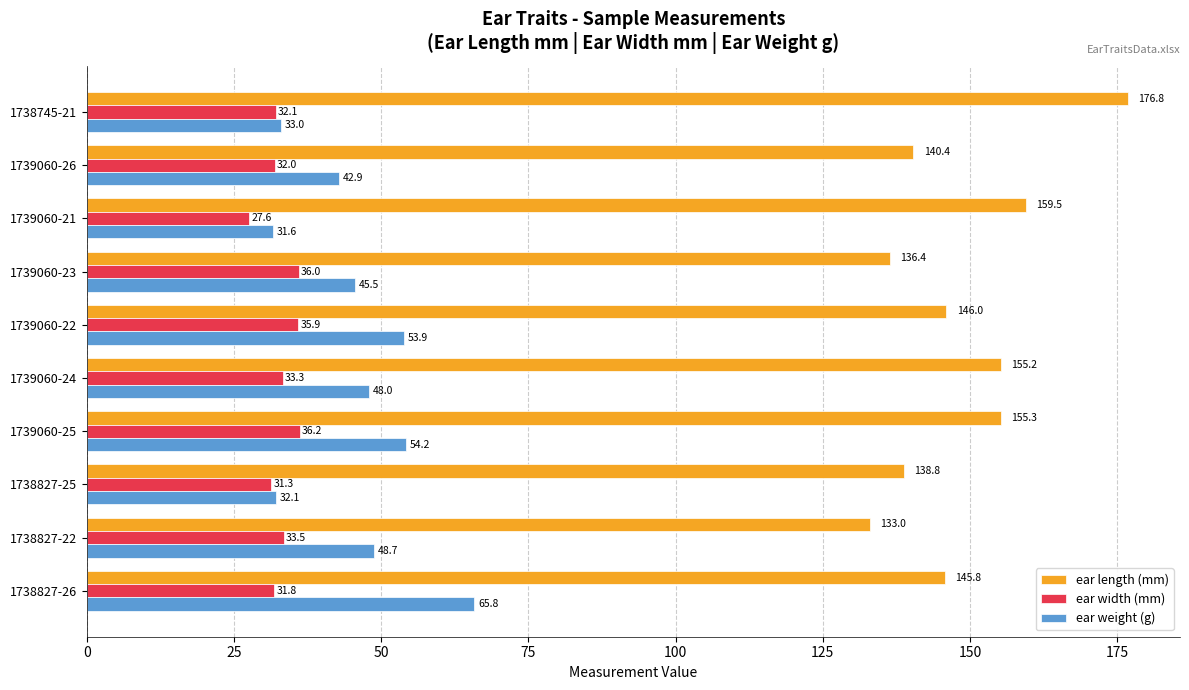

Where is ear width (mm) nearest to the value 31?

1738827-25